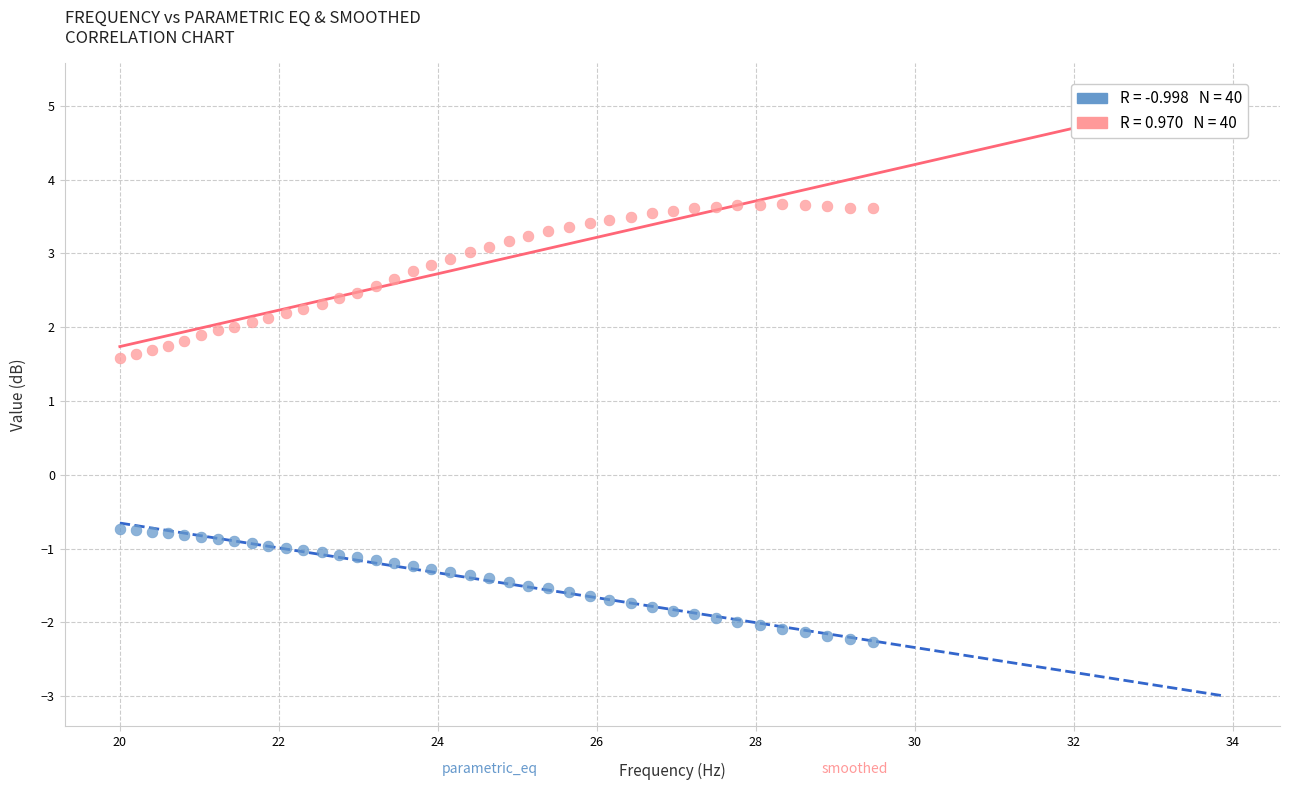

Across all data points, what is the range of X values (max minus min)?

9.5